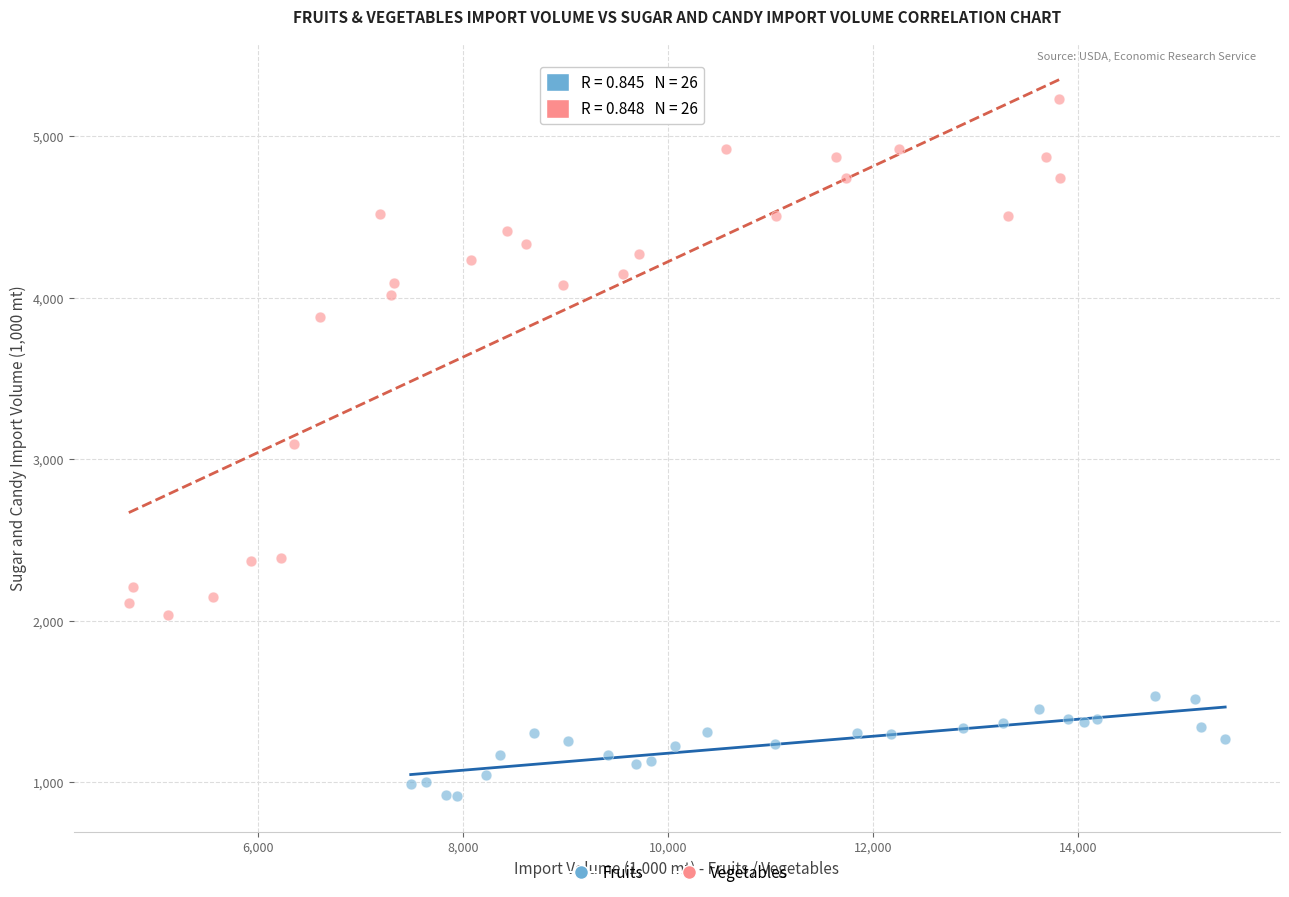

Which series contains the lowest Y value?

Fruits